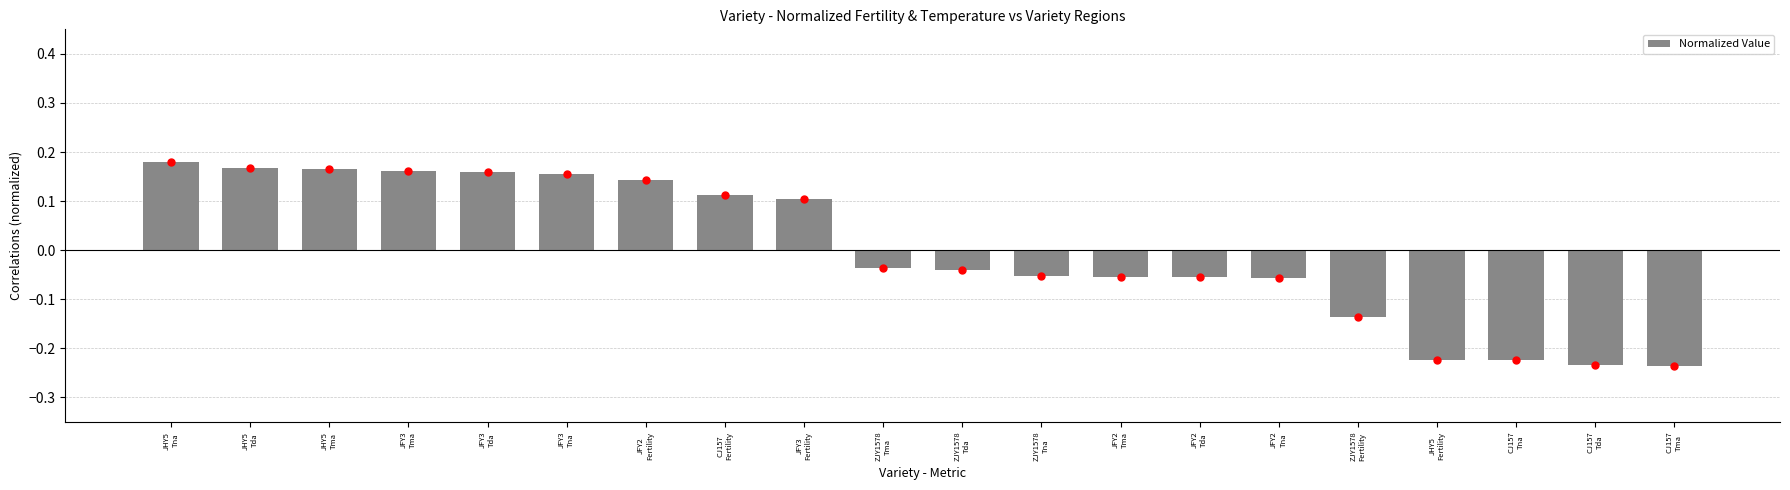

Which label corresponds to the largest value in the chart?

JHY5
Tna